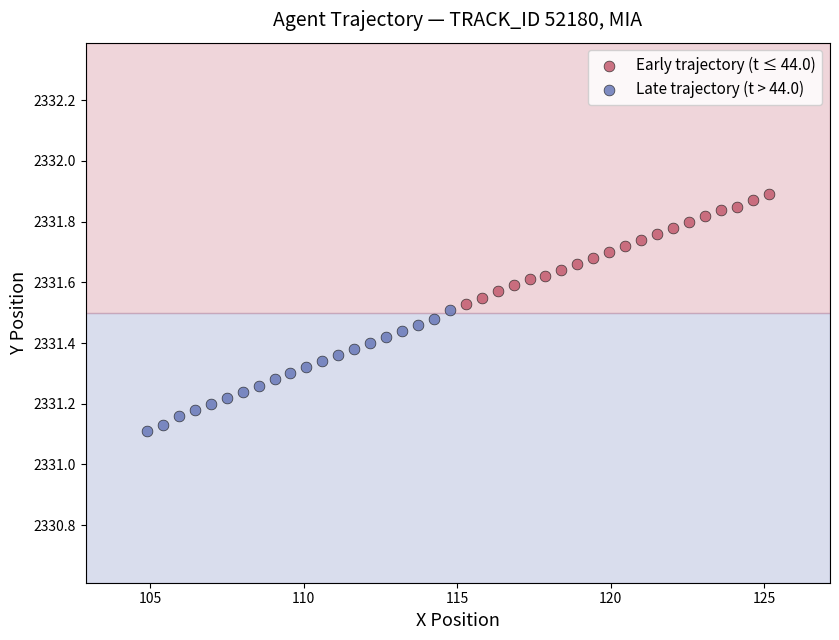

Which series reaches the minimum Y coordinate?

Late trajectory (t > 44.0)